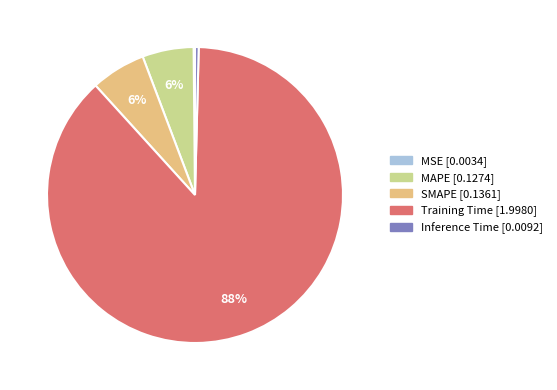

What percentage is the SMAPE slice, to the nearest percent?

6%